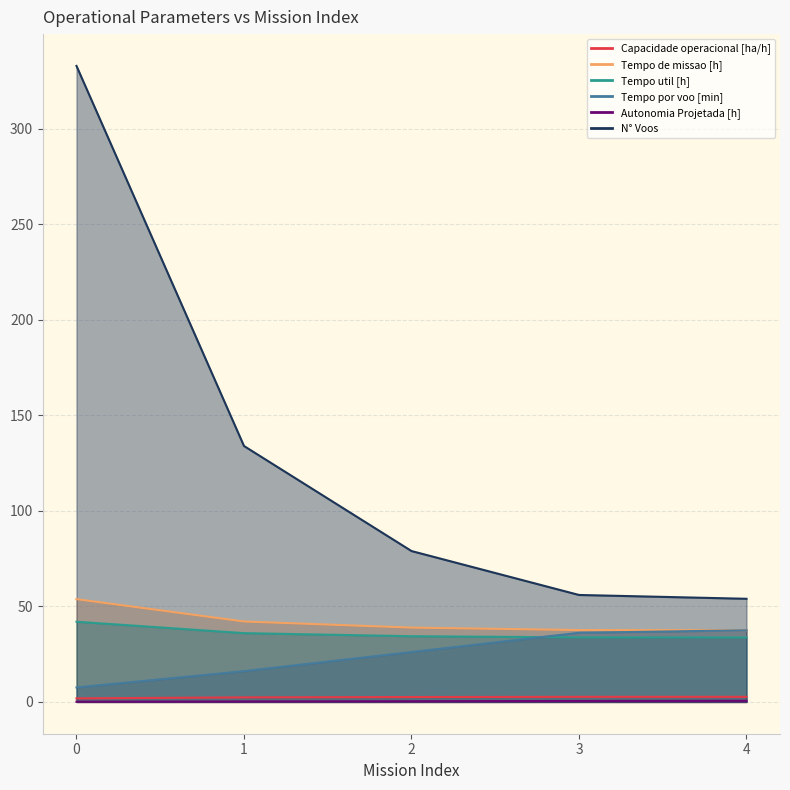

The Capacidade operacional [ha/h] series shows 2.6 at 2. True or false?

True